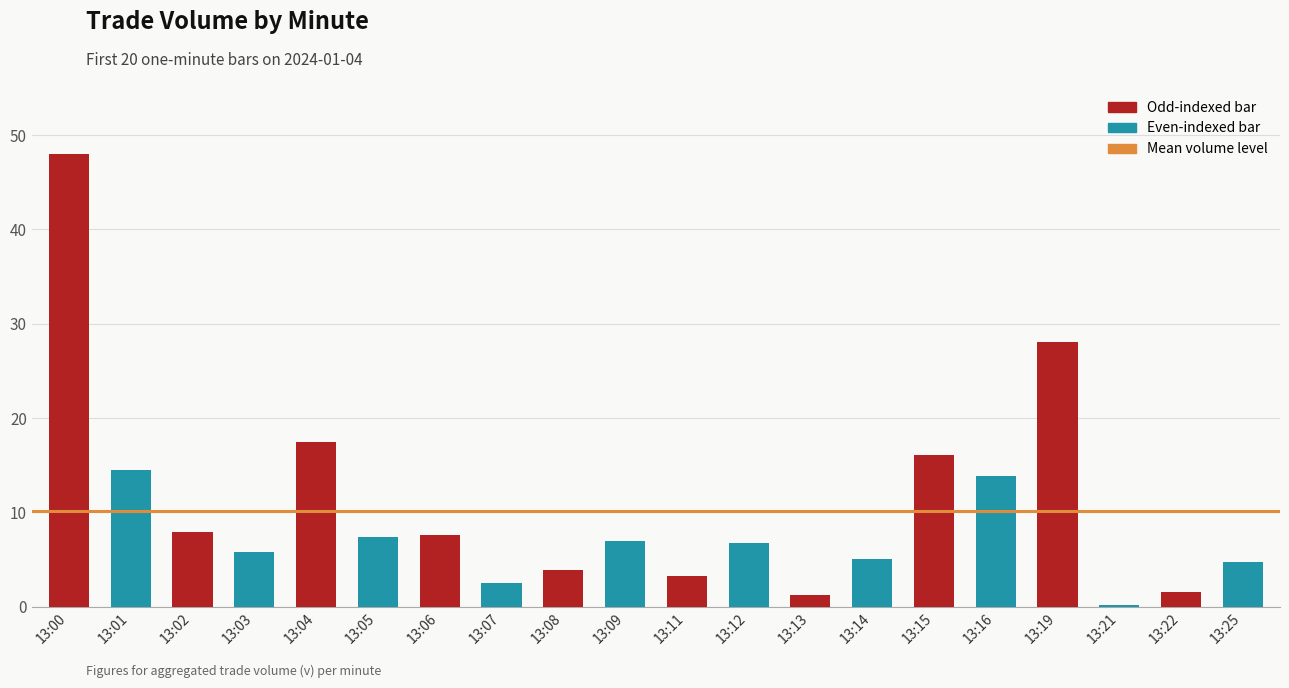

What is the sum of all values?

202.9